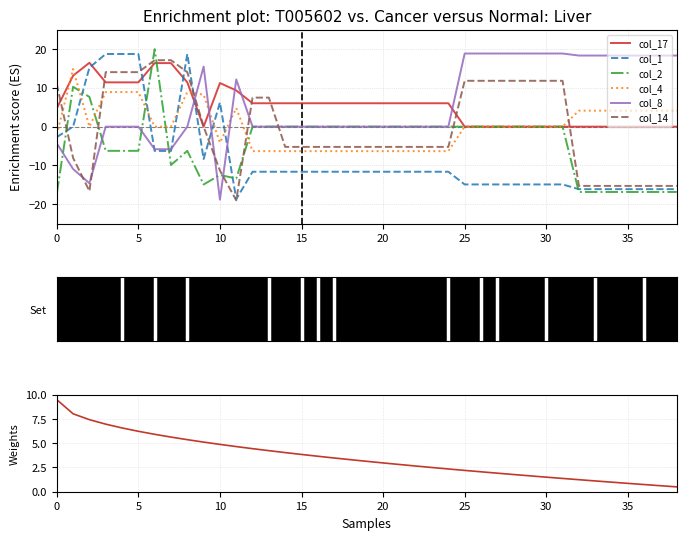

At which category does the chart reach its minimum across all series?

11